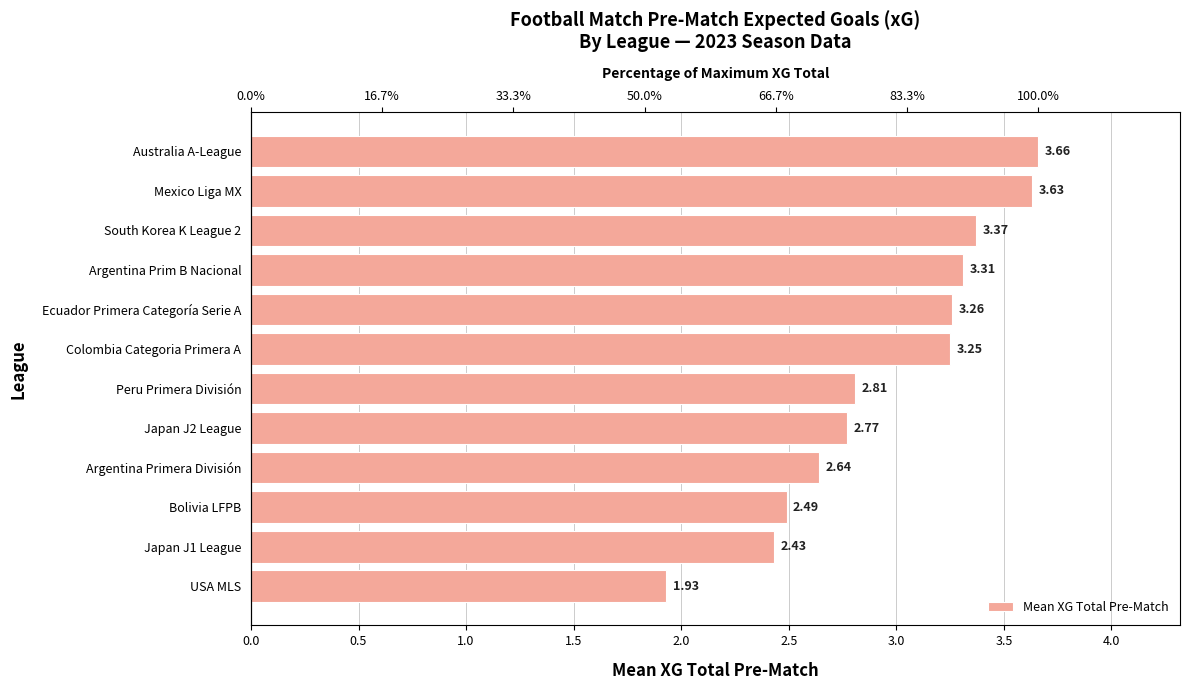

What is the change in value from Colombia Categoria Primera A to Argentina Prim B Nacional?

+0.1